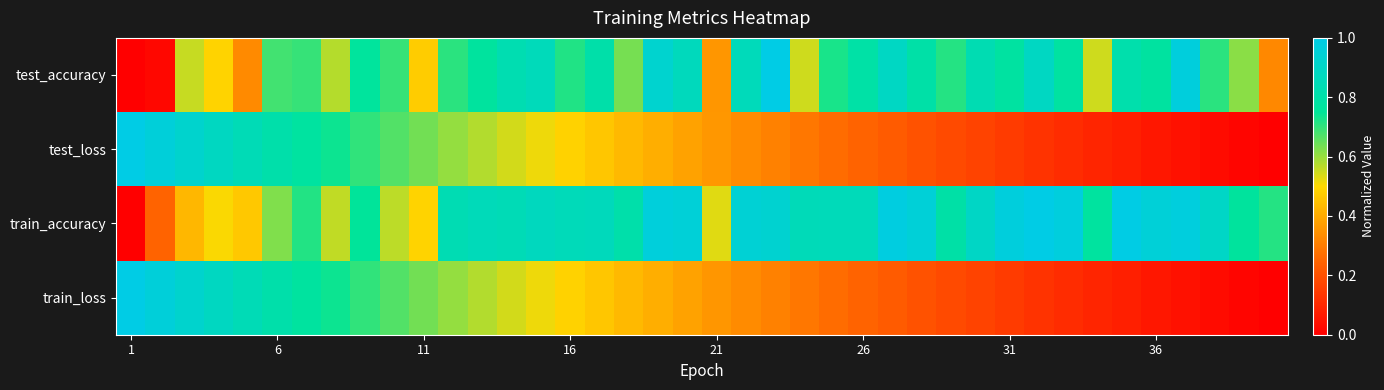

At which category does the chart reach its minimum across all series?

1